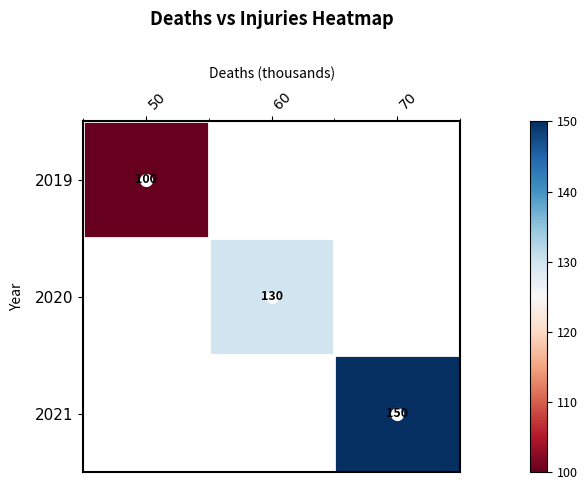

The 2019 series shows 100 at 50. True or false?

True